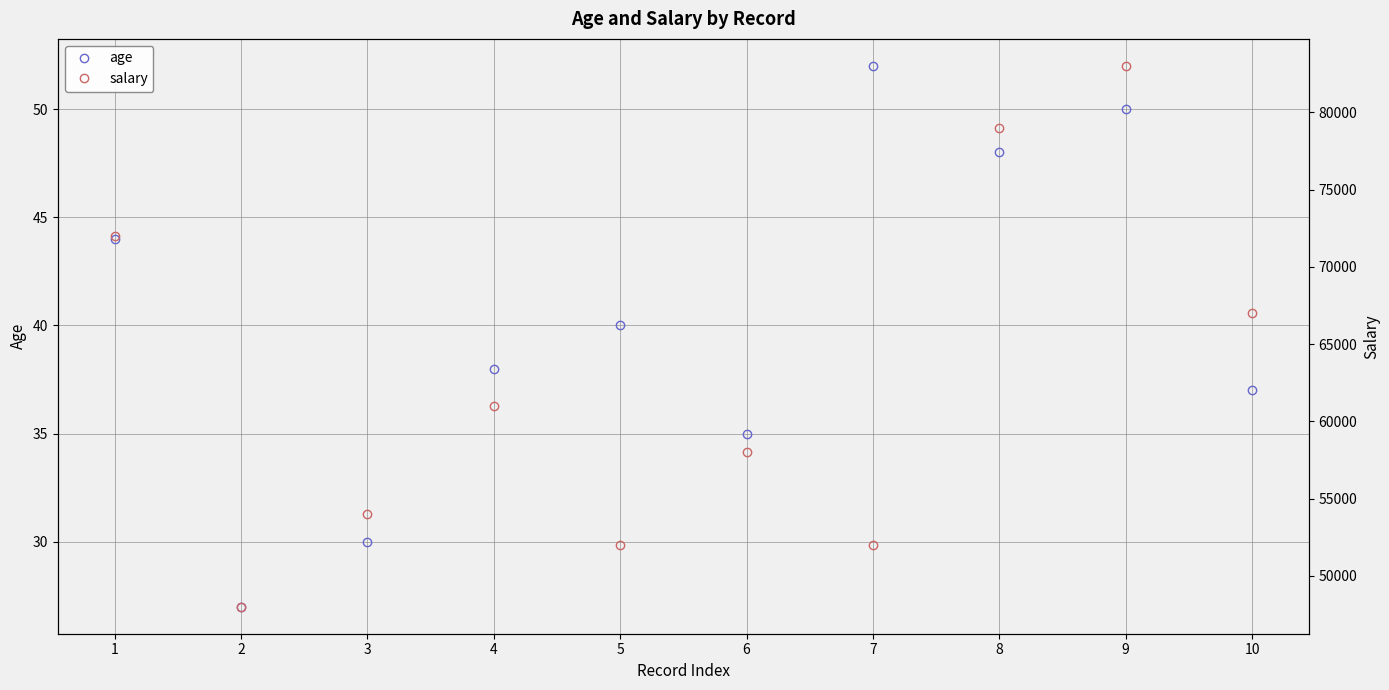

How many values in the salary series are below 61000?

5